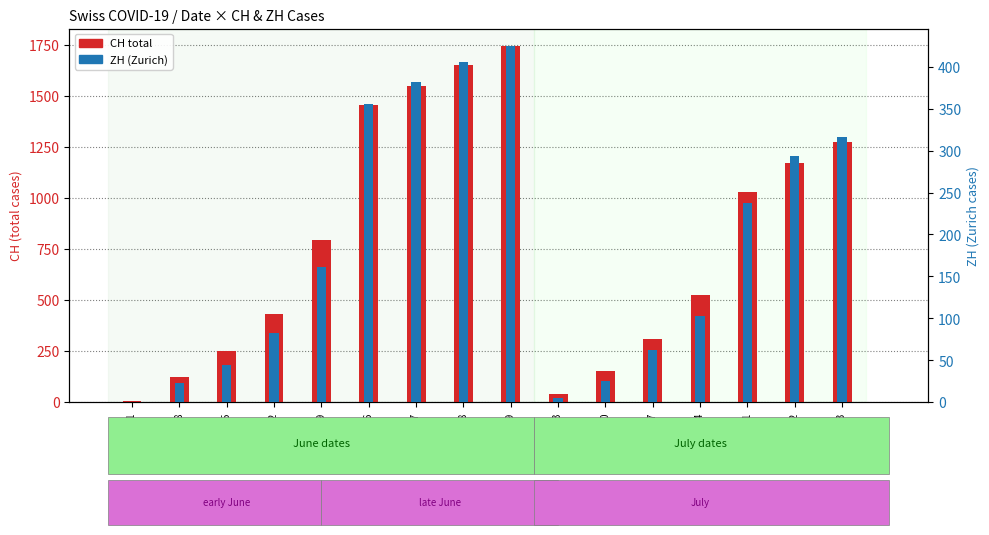

At which category does the chart reach its minimum across all series?

2020-06-01